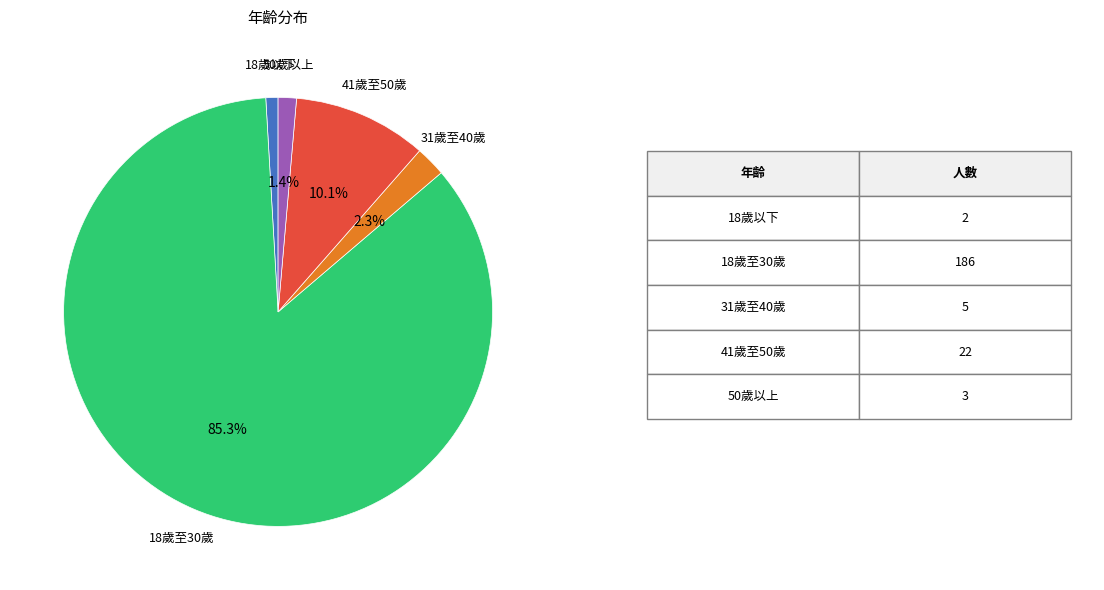

Which category has the biggest portion of the pie?

18歲至30歲